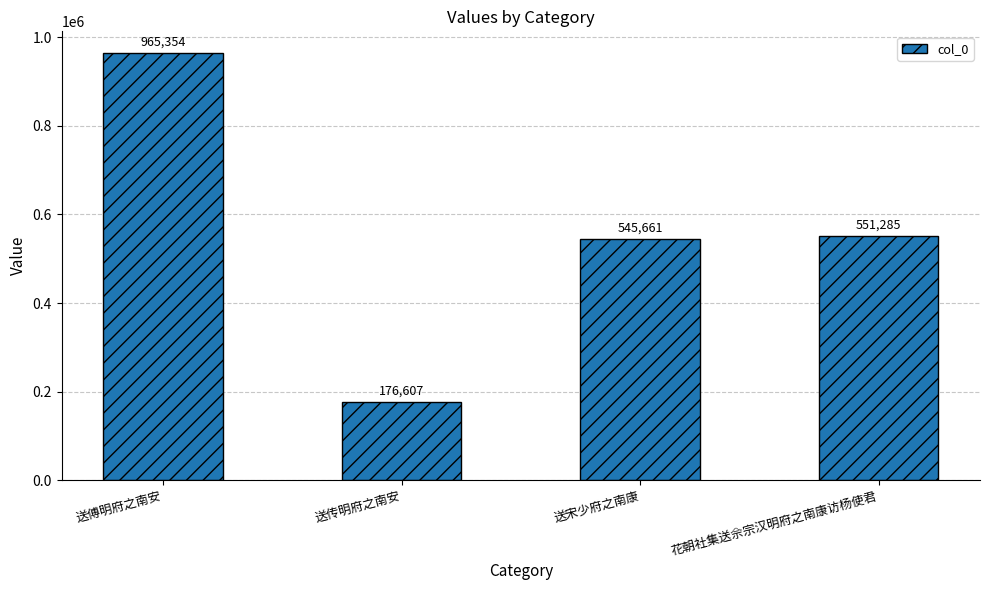

What is the label of the 4th bar from the right?

送傅明府之南安